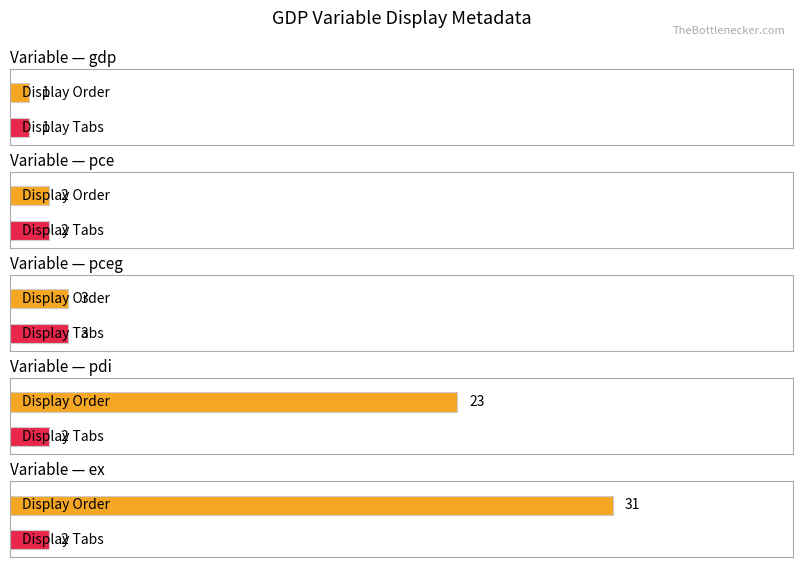

Between pce and gdp, which is larger?

pce